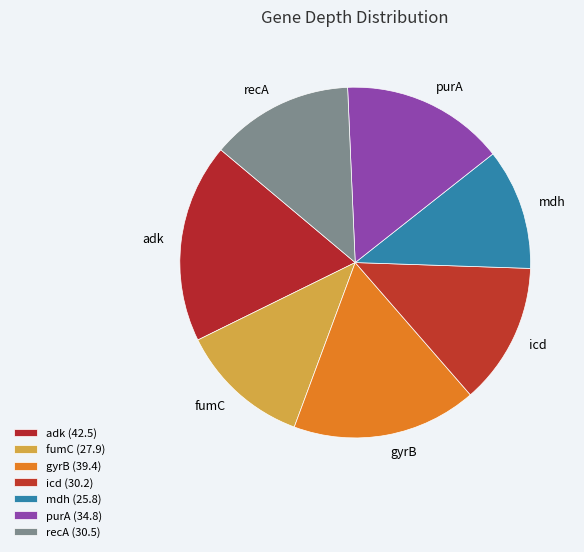

Is there any slice that represents more than half of the pie?

No